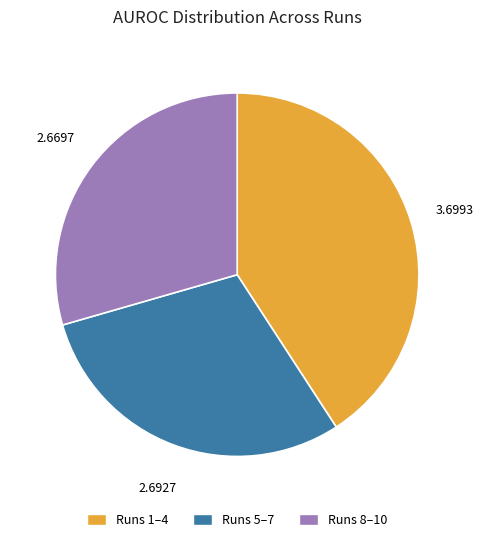

How many segments does this pie chart have?

3